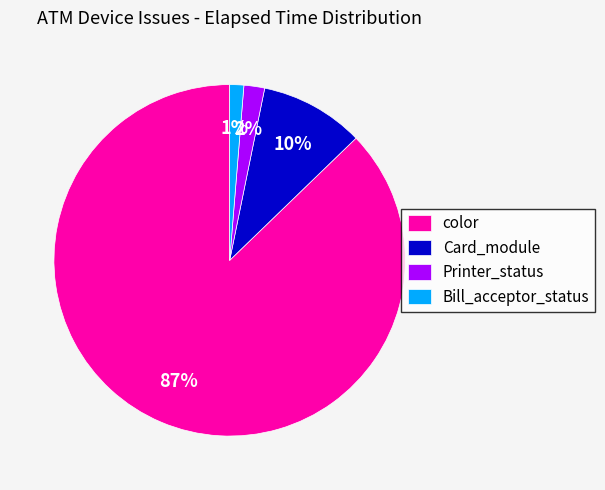

Is there a majority slice in this chart?

Yes